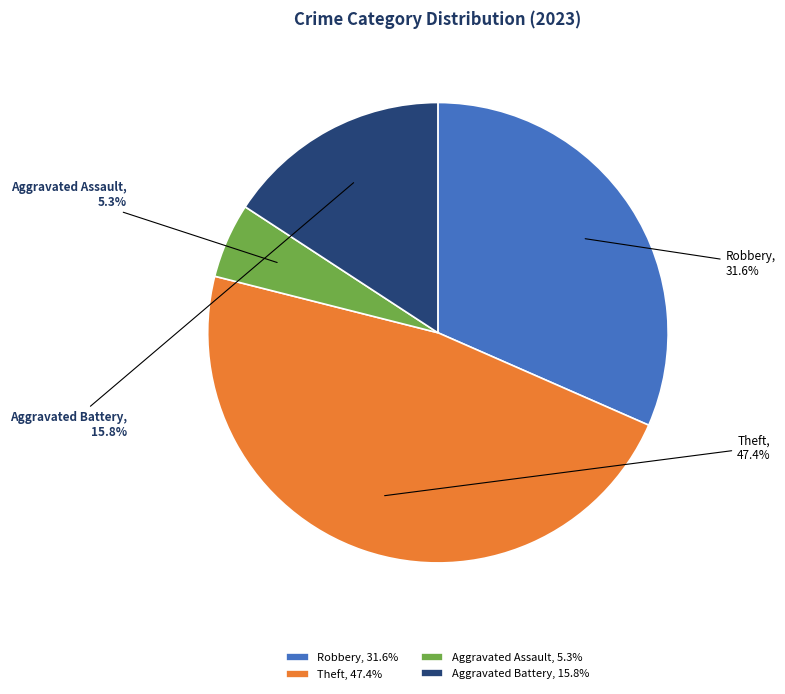

Combined, do Theft and Aggravated Battery account for over 50%?

Yes